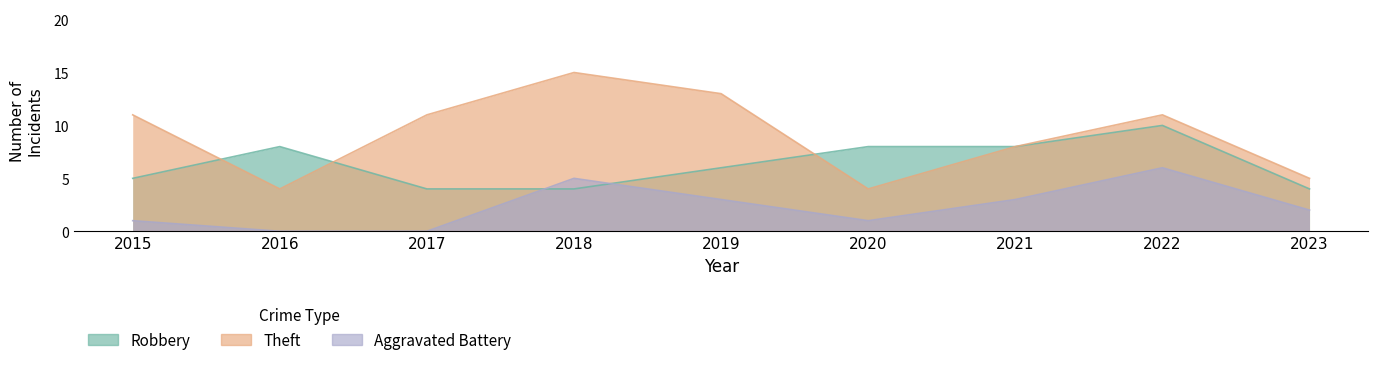

What is the difference between the maximum and second lowest values in the Aggravated Battery series?

6